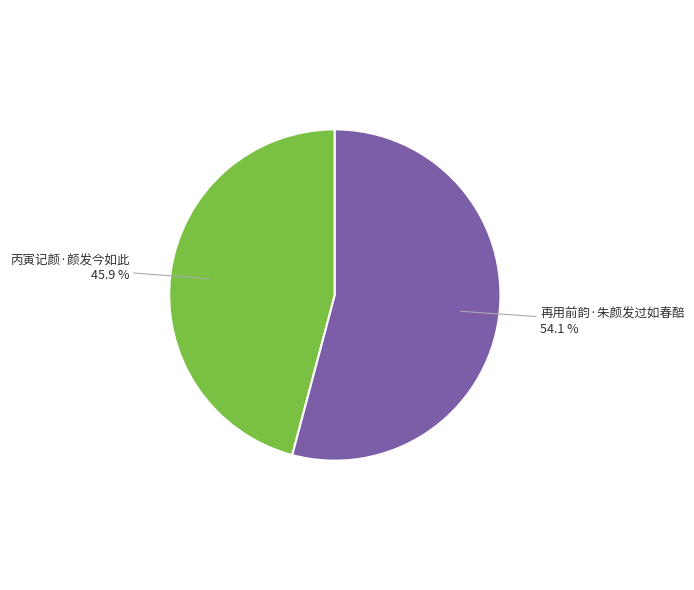

Rank the categories by value from lowest to highest.

丙寅记颜·颜发今如此, 再用前韵·朱颜发过如春醅